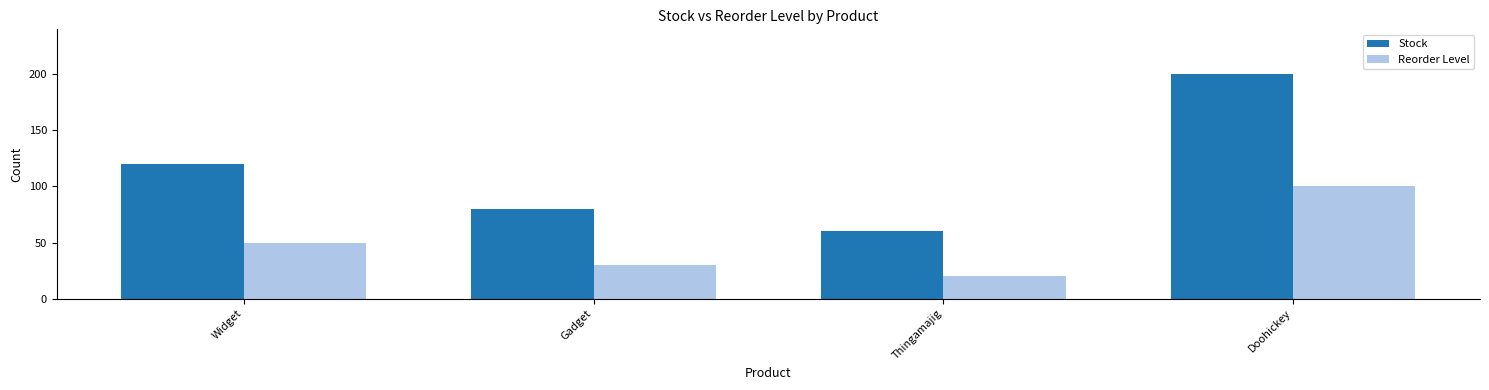

What is the label of the 1st bar from the left?

Widget